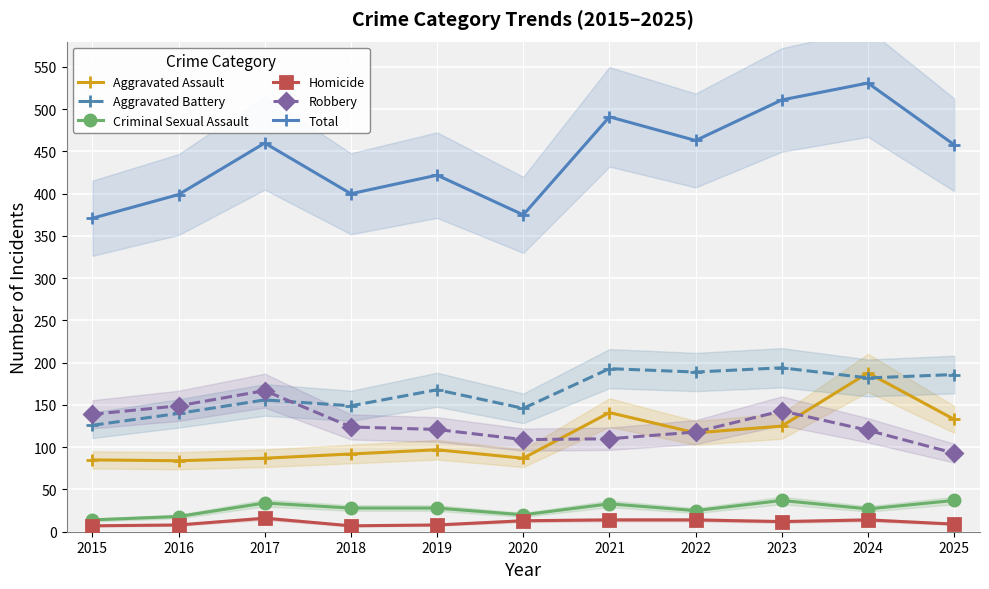

What is the smallest value displayed?

7